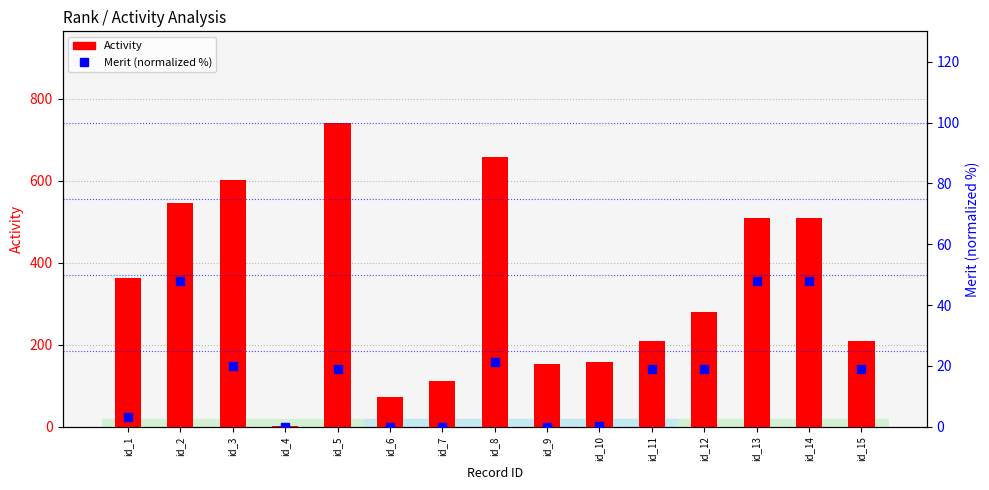

Which series reaches the maximum Y coordinate?

Activity